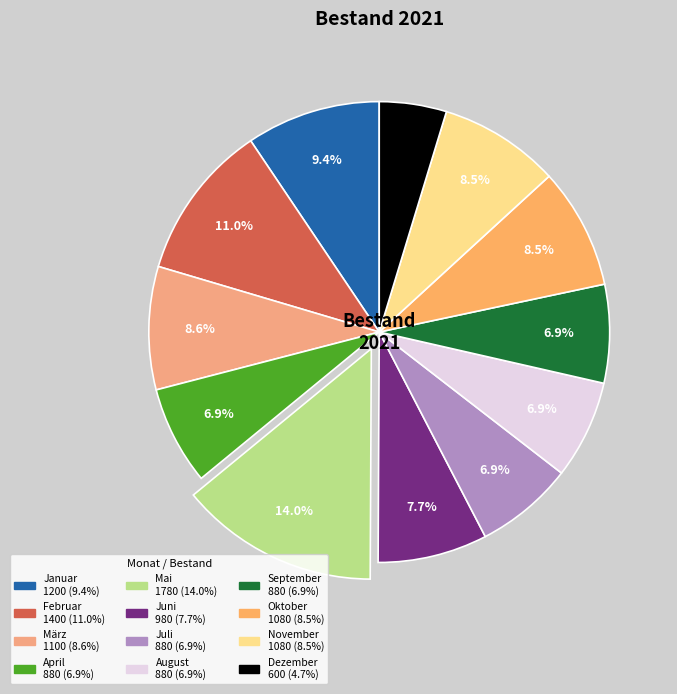

Is the sum of Dezember and August greater than half?

No